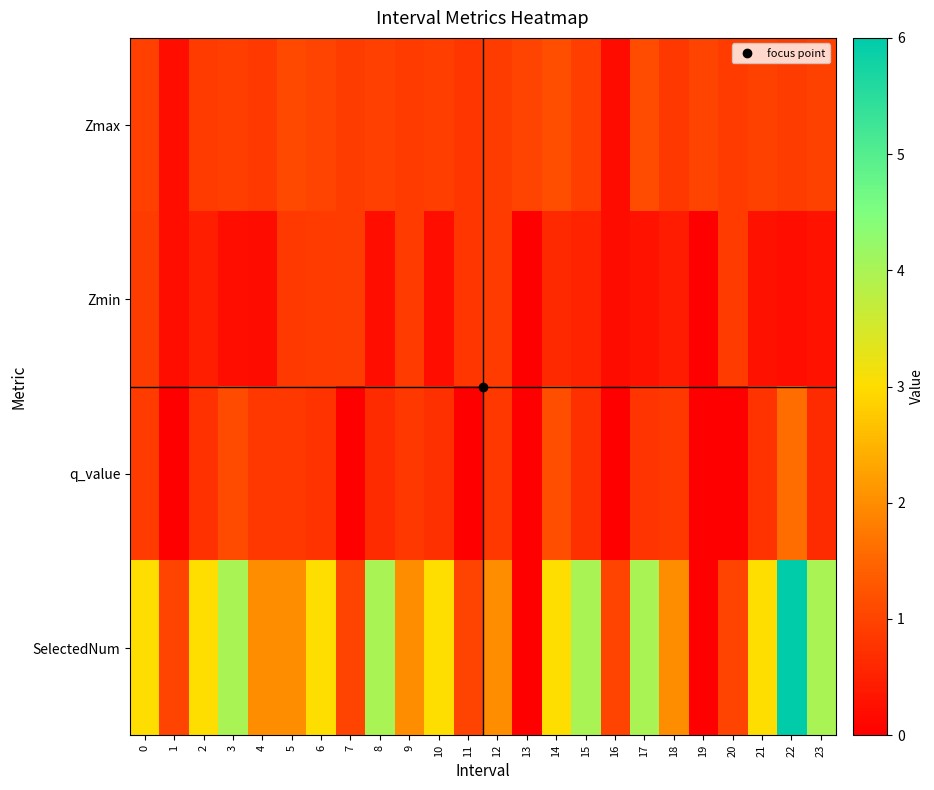

Which has a higher value, 22 or 13?

13